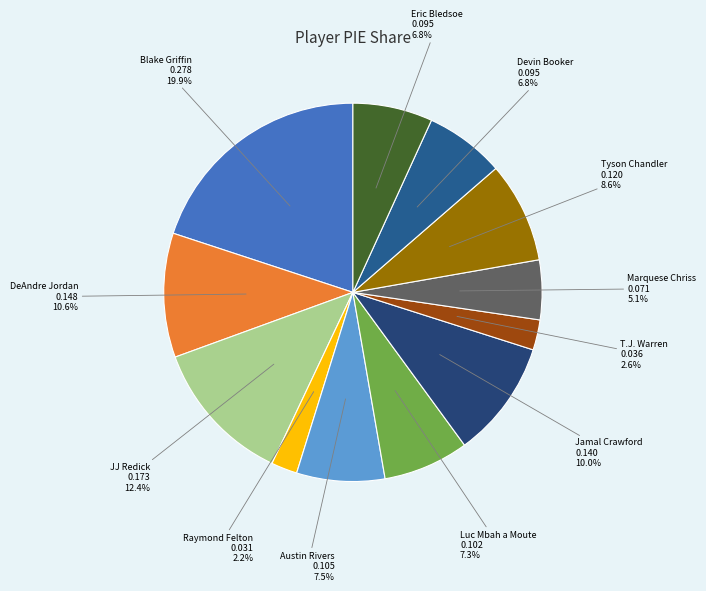

True or false: JJ Redick accounts for 21% of the total.

False